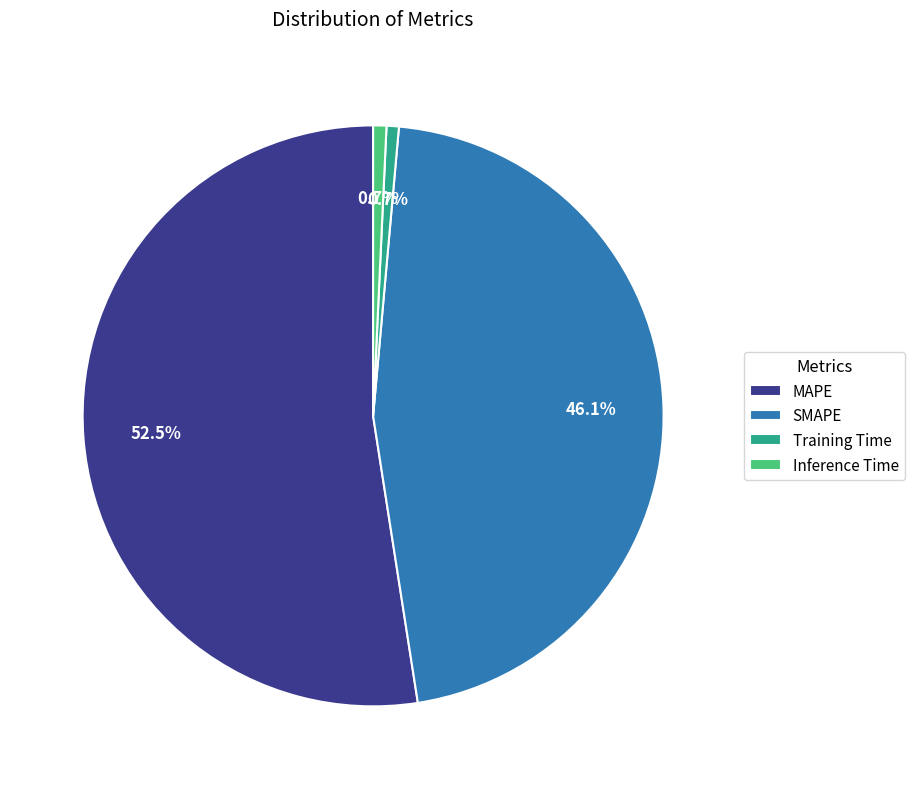

Does Training Time represent more than half of the total?

No